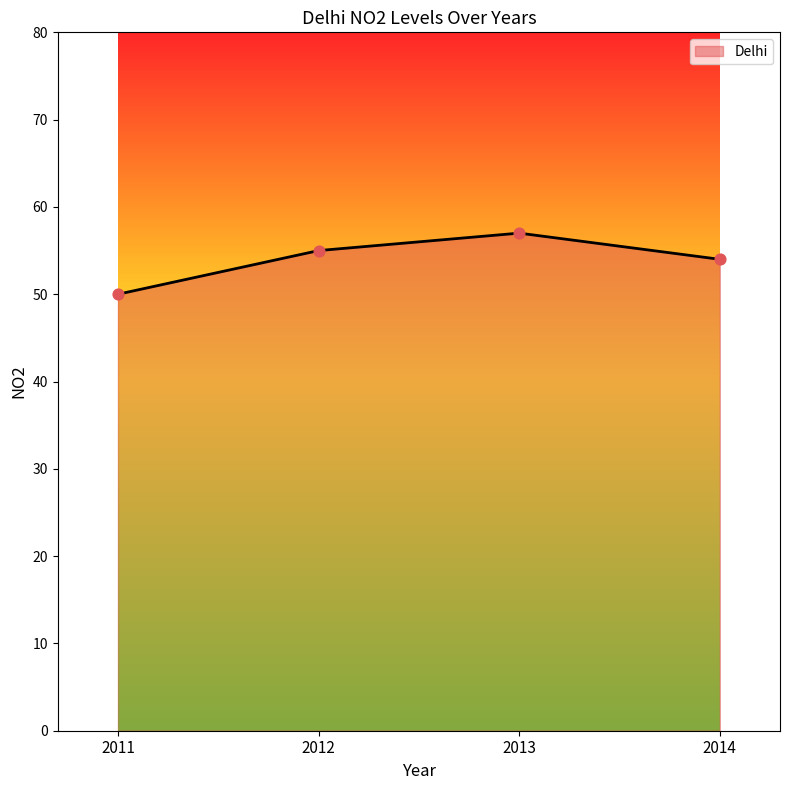

Approximately how many times larger is the value at 2011 compared to 2012?

0.9